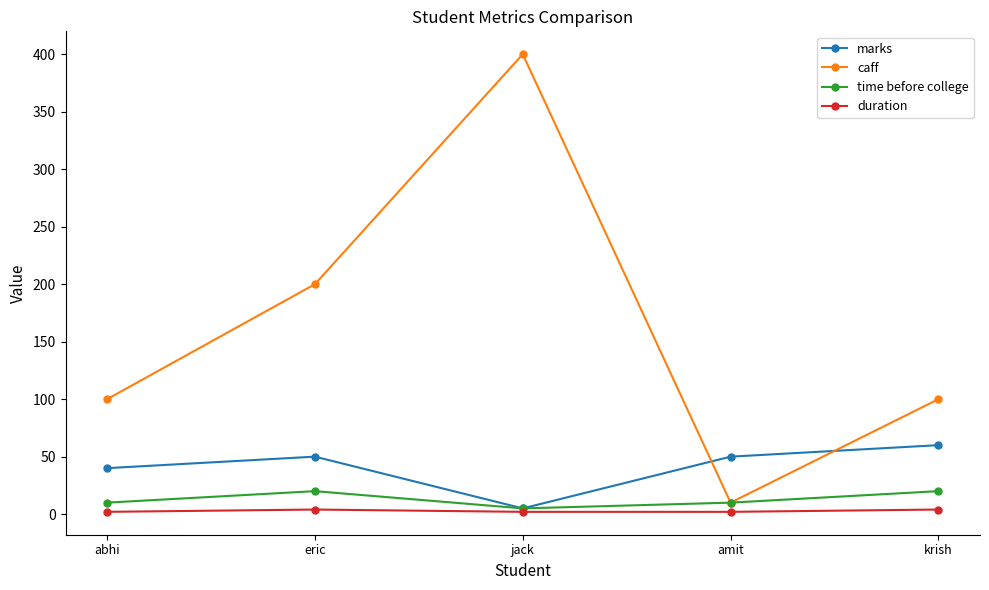

Which series ends up on top after the final intersection of marks and caff?

caff